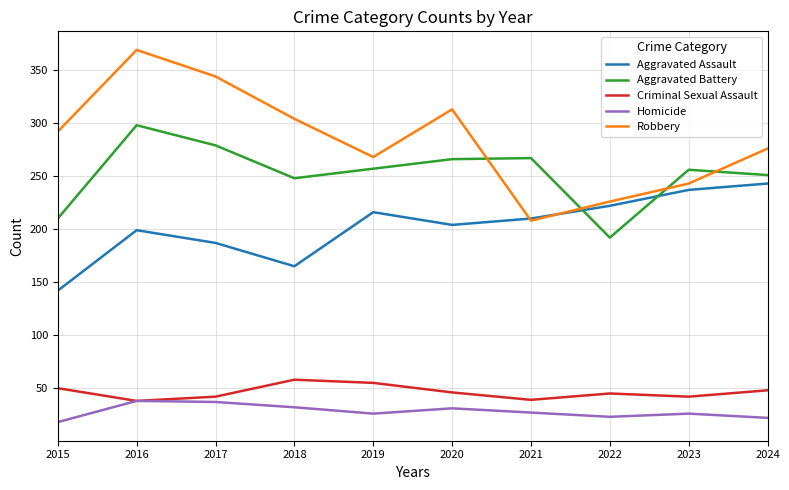

At which category is the sum across all series the highest?

2016